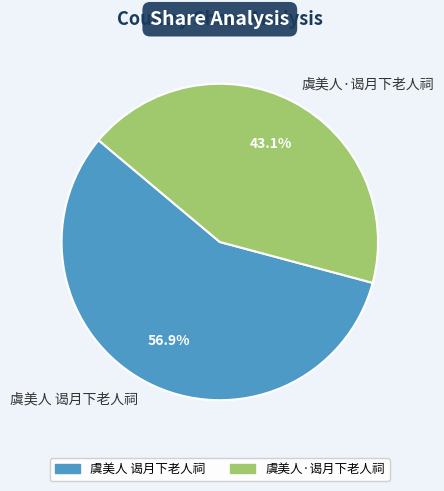

Between 虞美人 谒月下老人祠 and 虞美人·谒月下老人祠, which is larger?

虞美人 谒月下老人祠